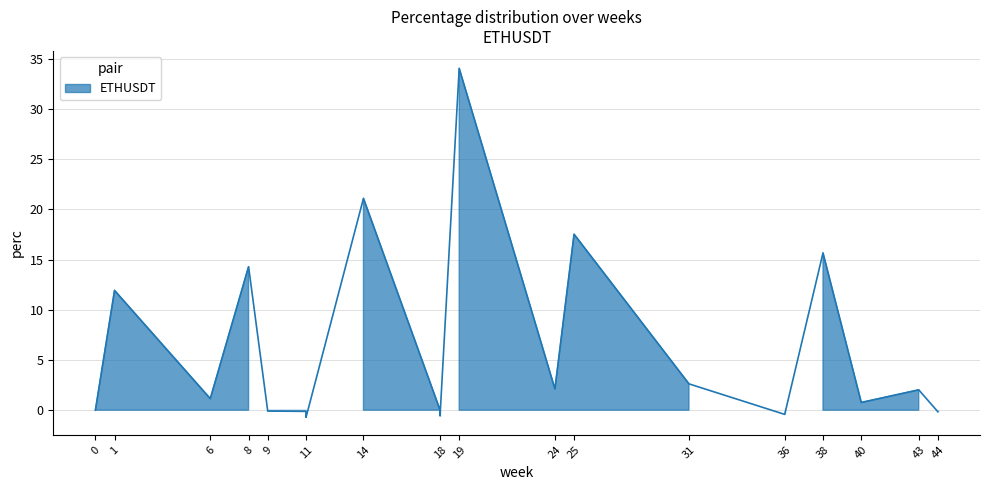

At which label is the value closest to 16?

38